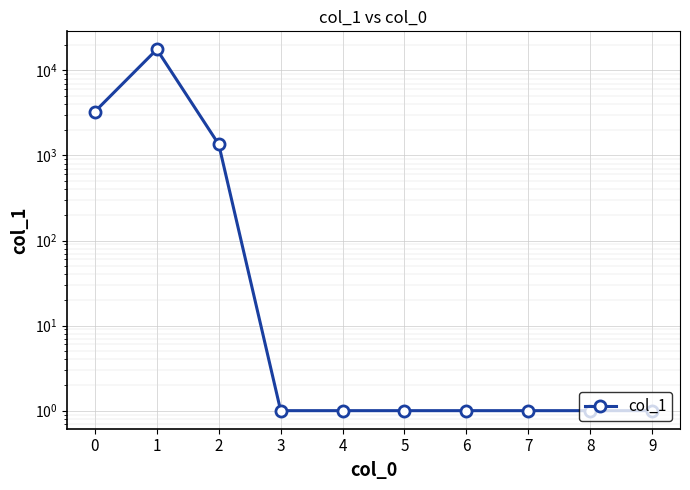

Does the chart display data point markers on the line(s)?

Yes